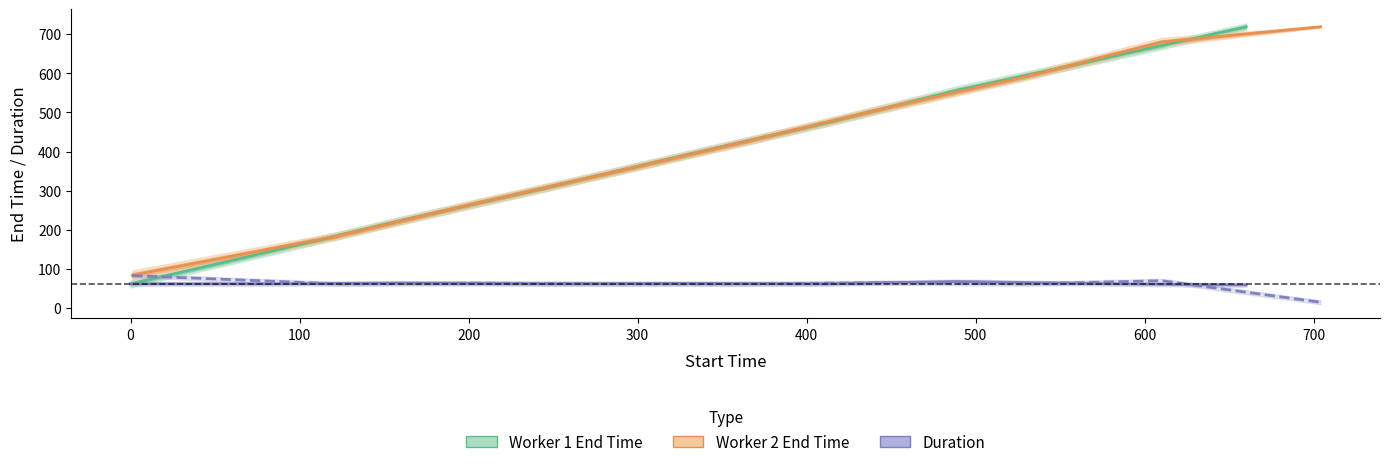

At which label does Worker 2 End Time first exceed 427?

400